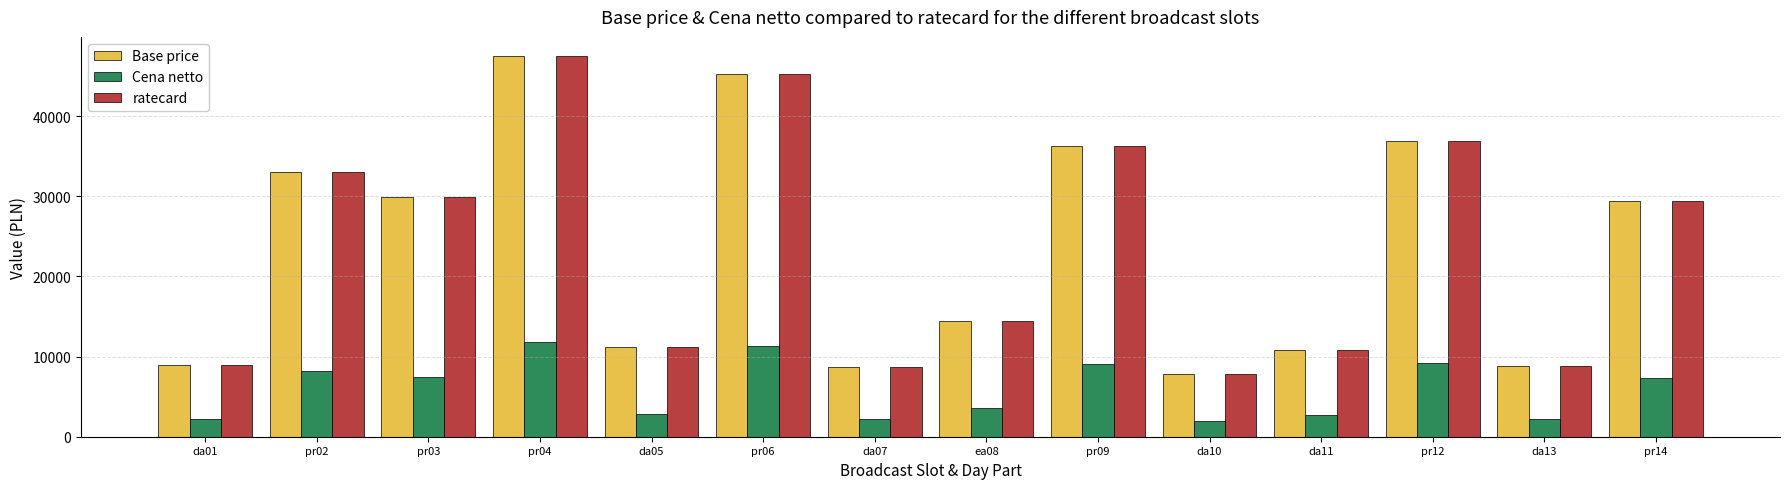

The value of Cena netto at pr04 is 4395.4. True or false?

False